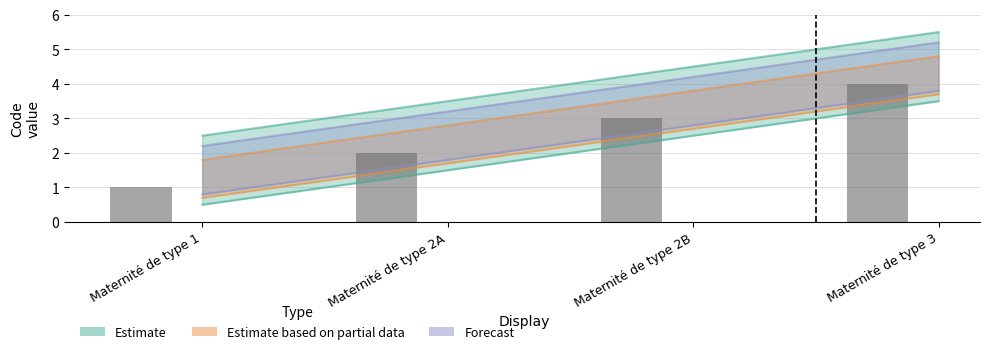

What is the difference between the maximum and minimum values?

3.0